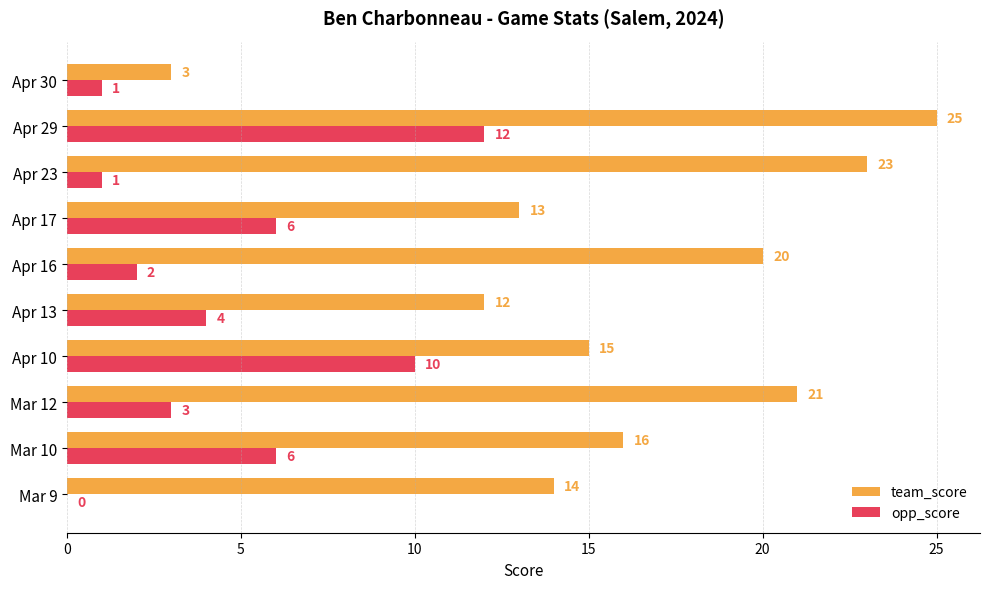

True or false: opp_score has a value of 2 at Apr 16.

True